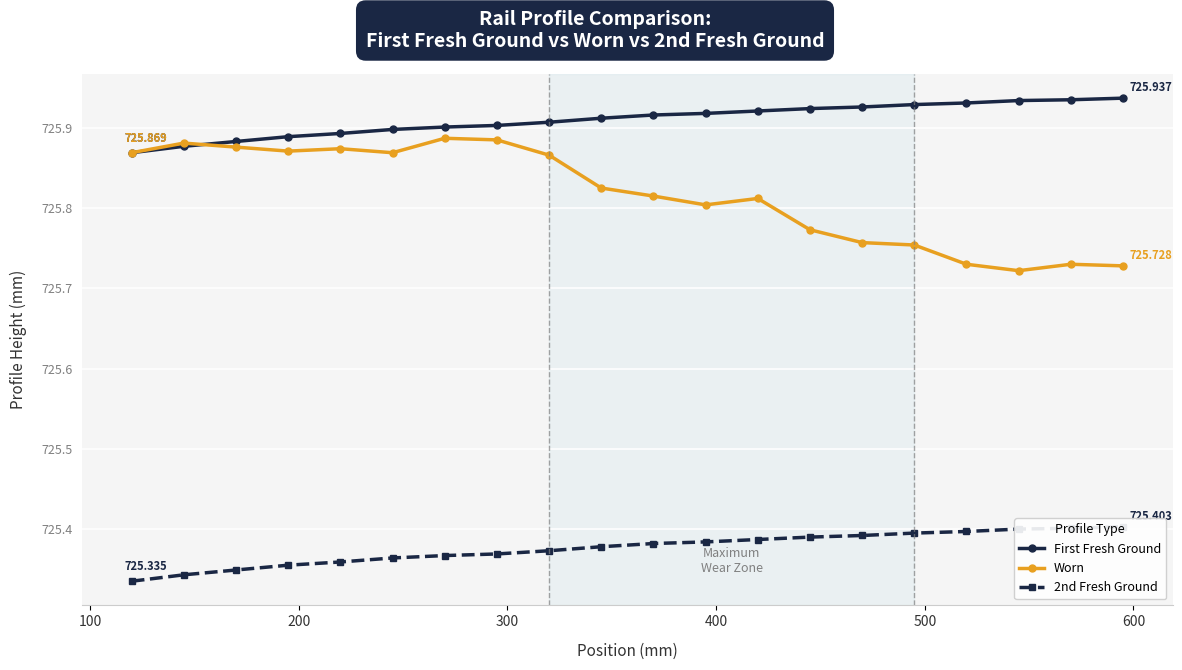

How many distinct data groups are displayed?

3